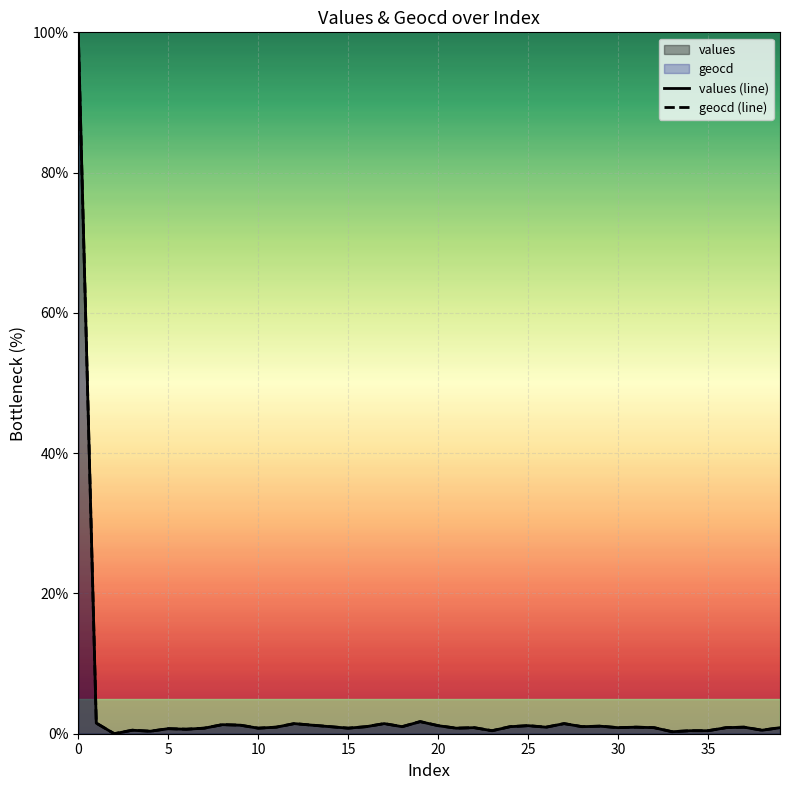

Which series has the largest total across all categories?

geocd